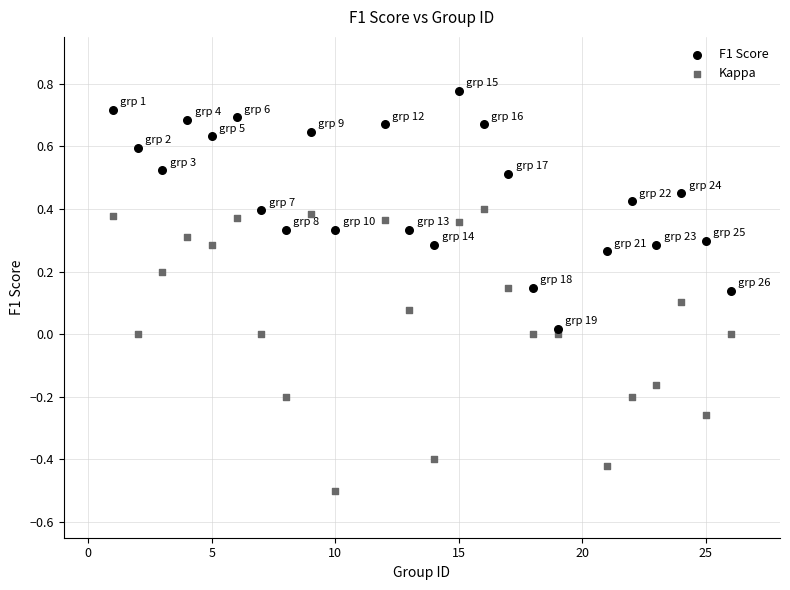

Which series contains the highest Y value?

F1 Score